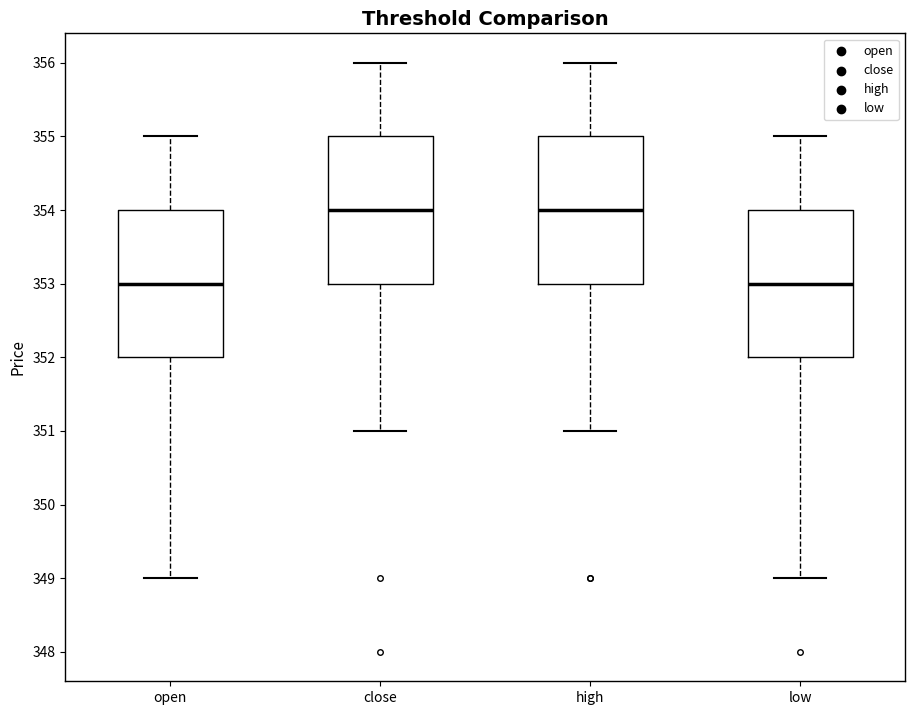

Where is the upper edge of the box for open on the y-axis? The values are not printed on the chart, so give them approximately, as read against the axis.

354